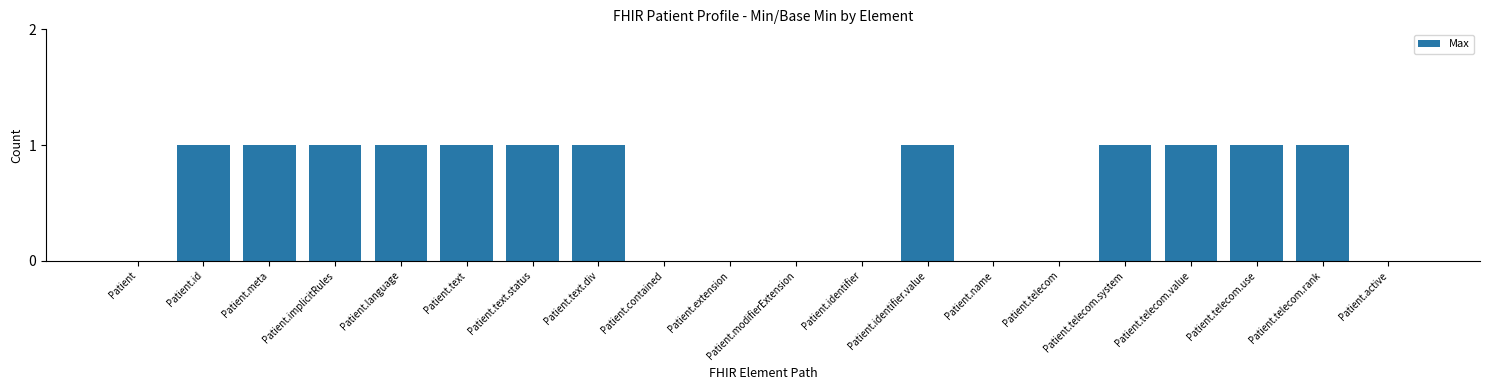

The chart shows a value of 1 at Patient.text.div. True or false?

True